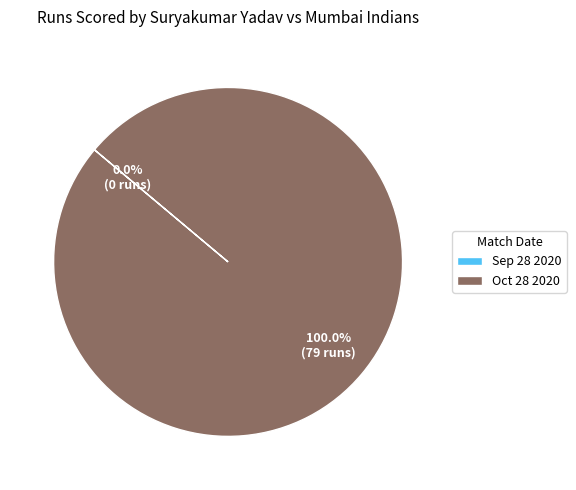

Combined, what portion of the pie is Oct 28 2020 and Sep 28 2020?

100.0%